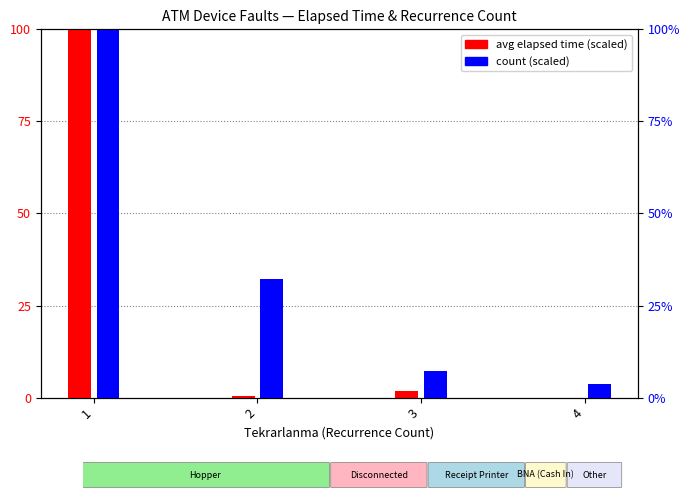

What is the sum of all avg elapsed time (scaled) values?

102.2